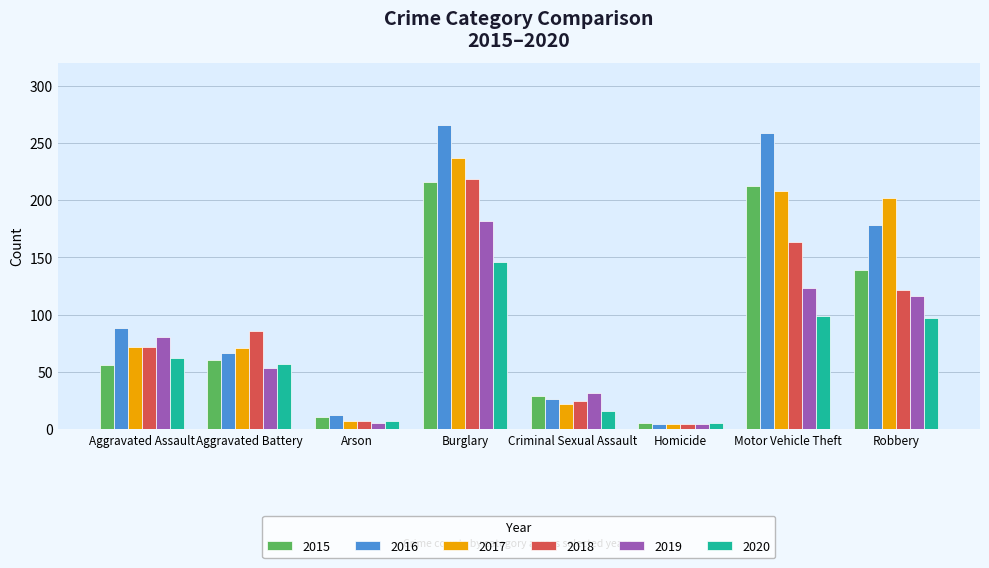

List the labels in order of 2015 value, largest first.

Burglary, Motor Vehicle Theft, Robbery, Aggravated Battery, Aggravated Assault, Criminal Sexual Assault, Arson, Homicide